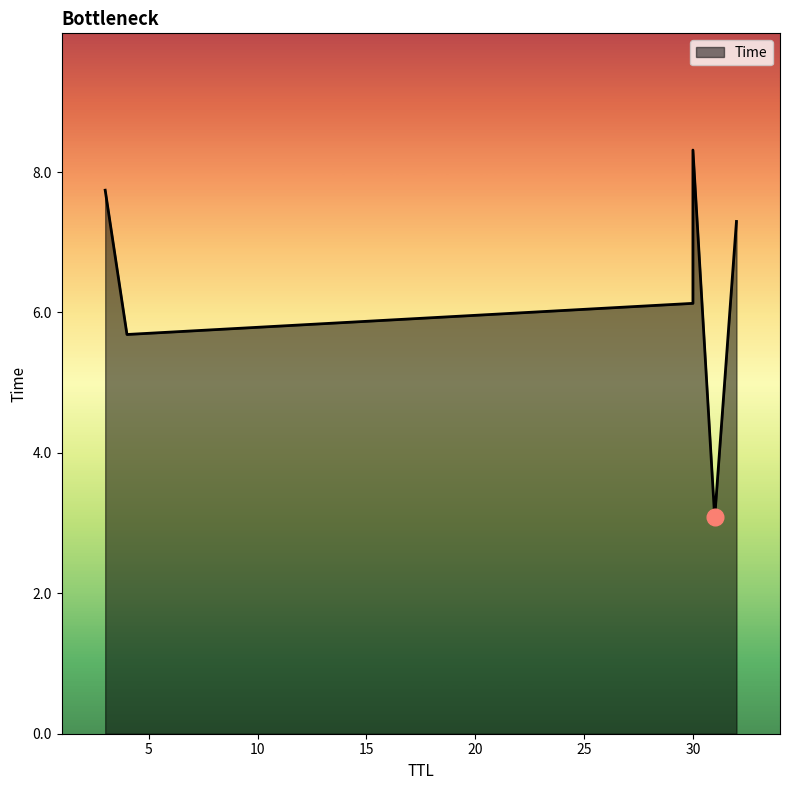

What is the sum of all values?

38.2